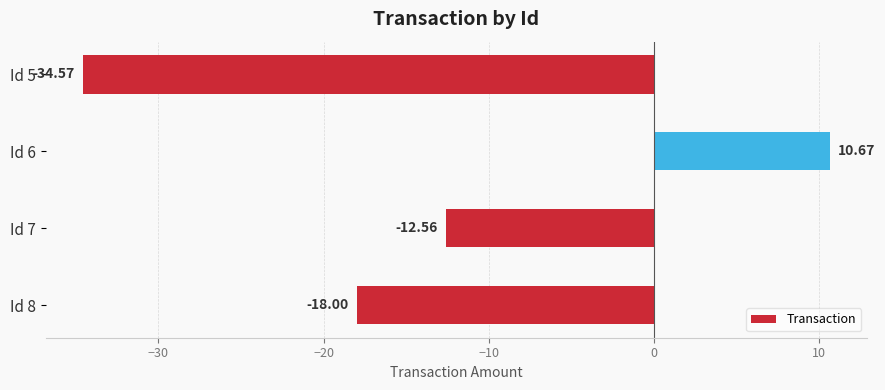

What is the difference between the second highest and minimum values?

22.0